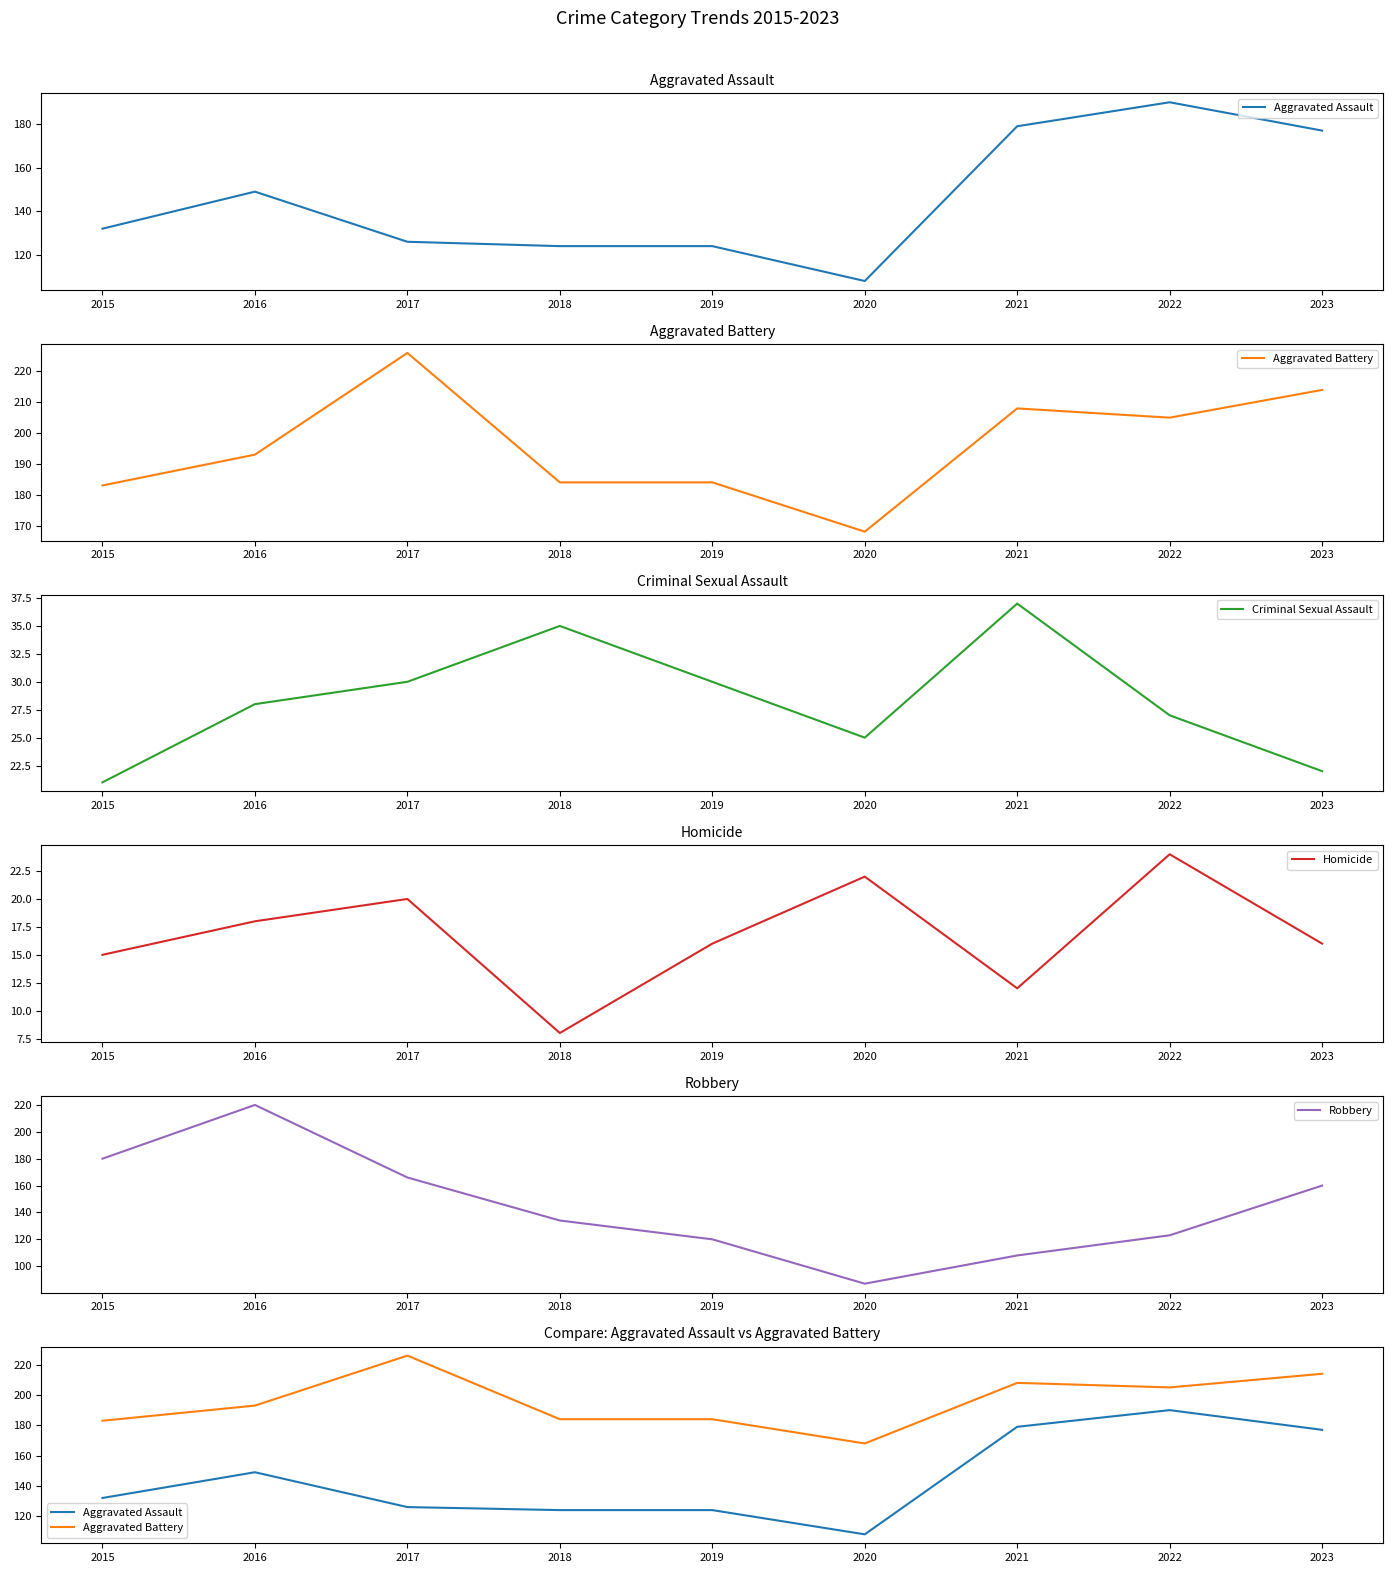

What is the difference between the highest and lowest values at 2020?

146